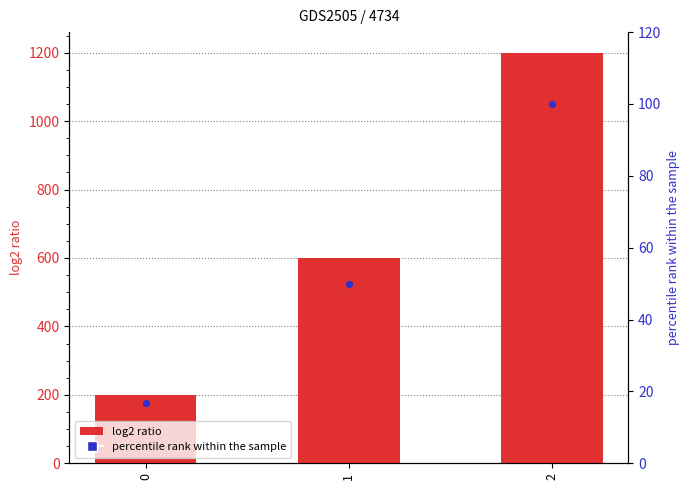

At which category is the sum across all series the highest?

2